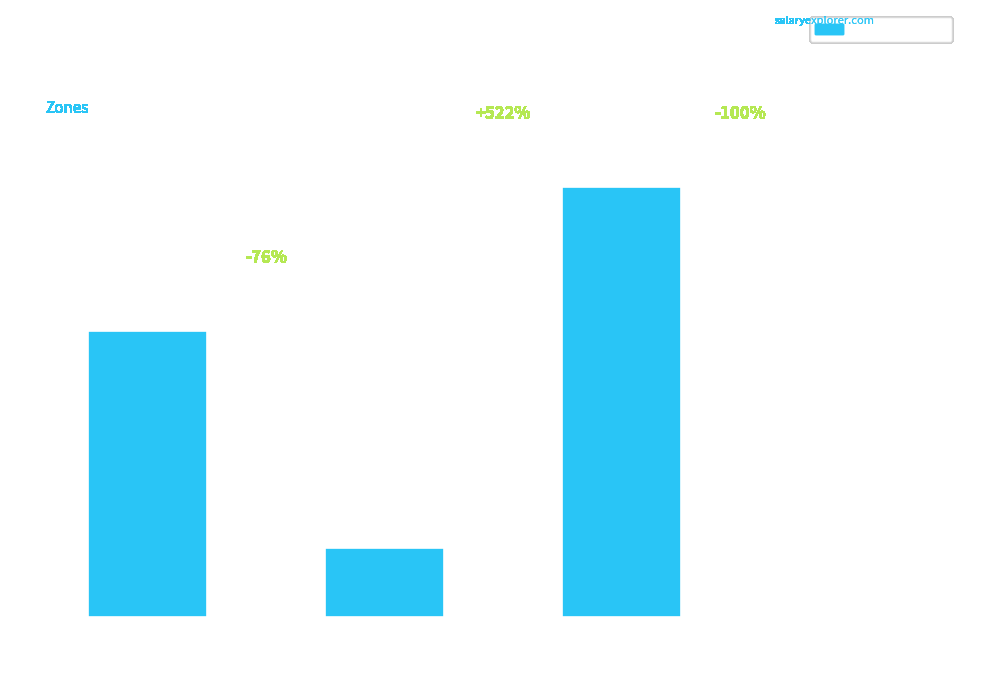

Are the bars horizontal?

No